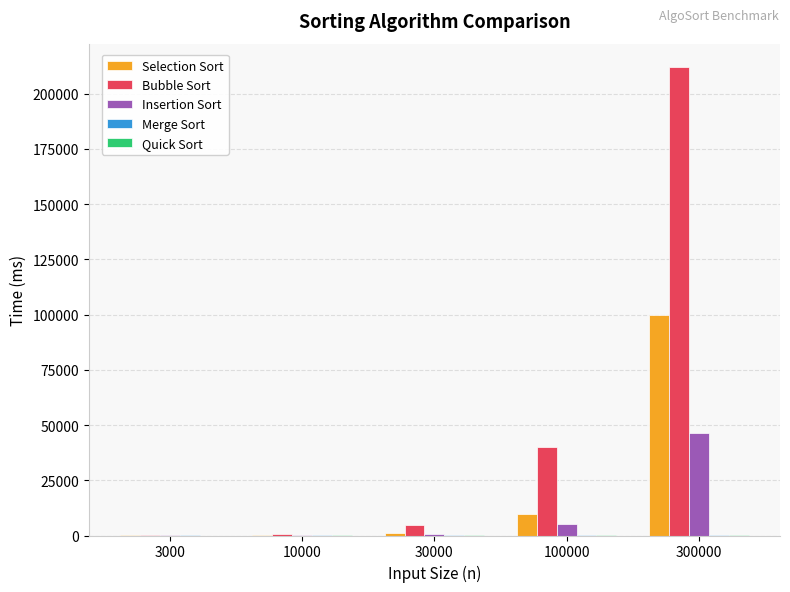

What is the maximum value shown in the chart?

212064